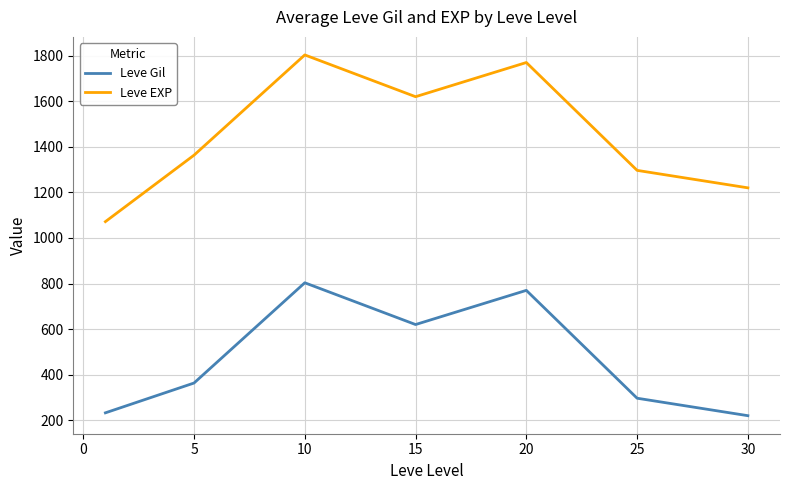

What is the minimum value shown in the chart?

220.0